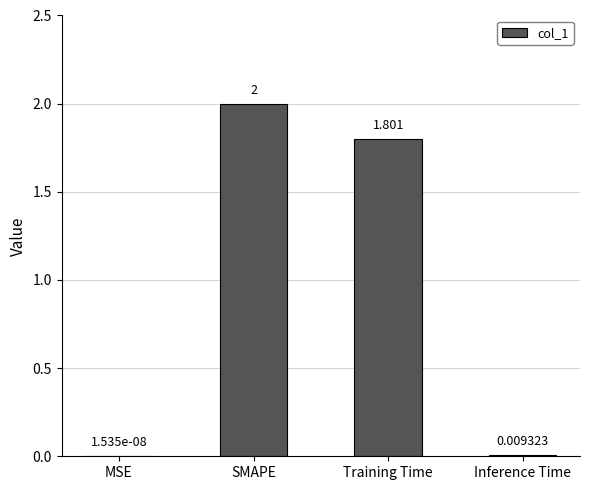

At which category does the chart reach its peak across all series?

SMAPE